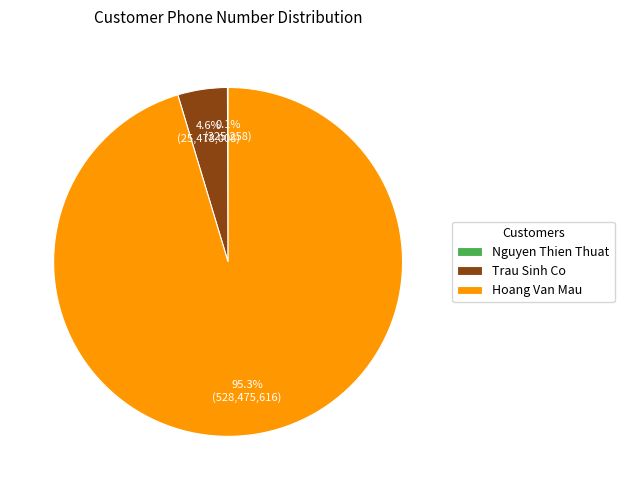

What percentage is NOT represented by Hoang Van Mau?

4.7%